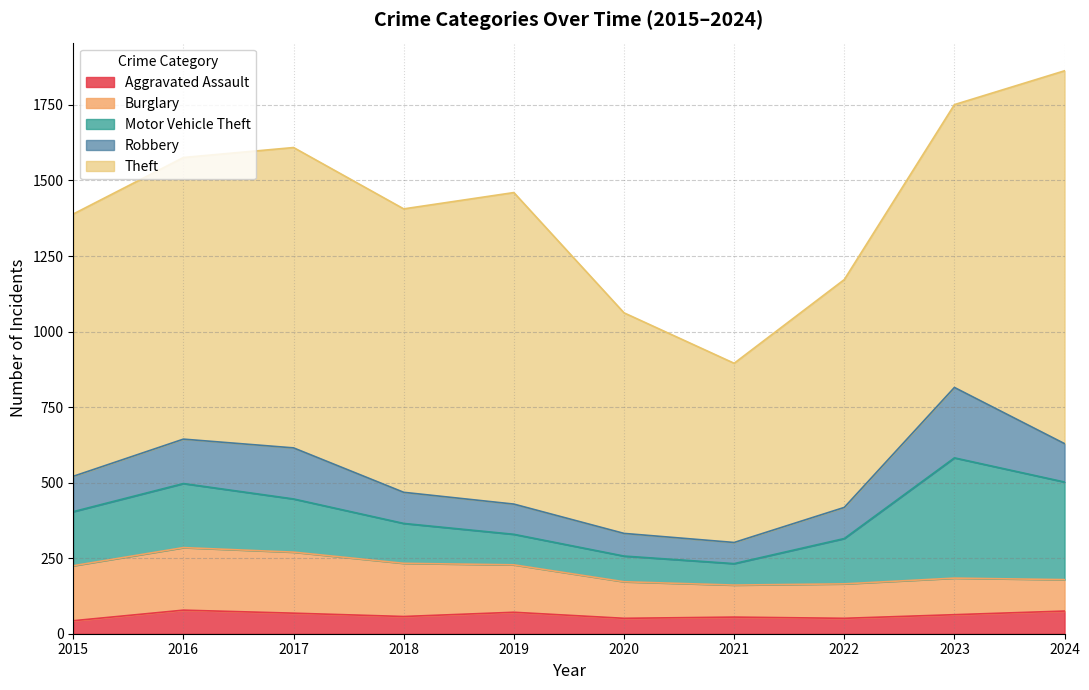

True or false: Robbery and Motor Vehicle Theft intersect in this chart.

False